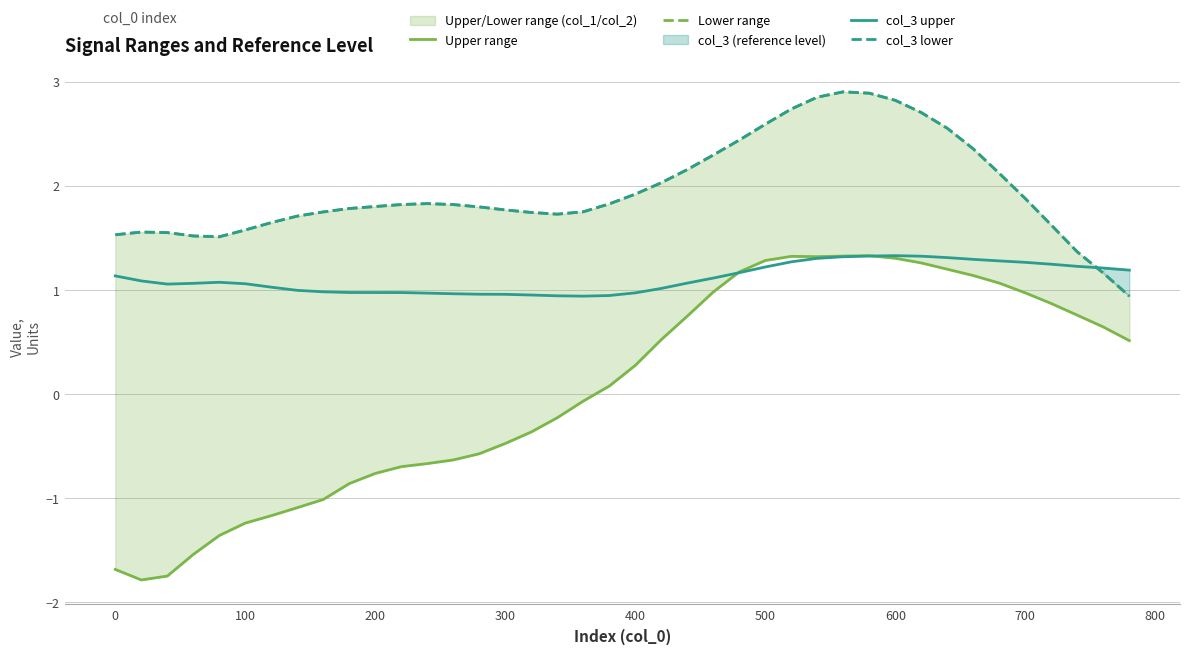

The value of col_3 upper at 300 is 1.0. True or false?

True